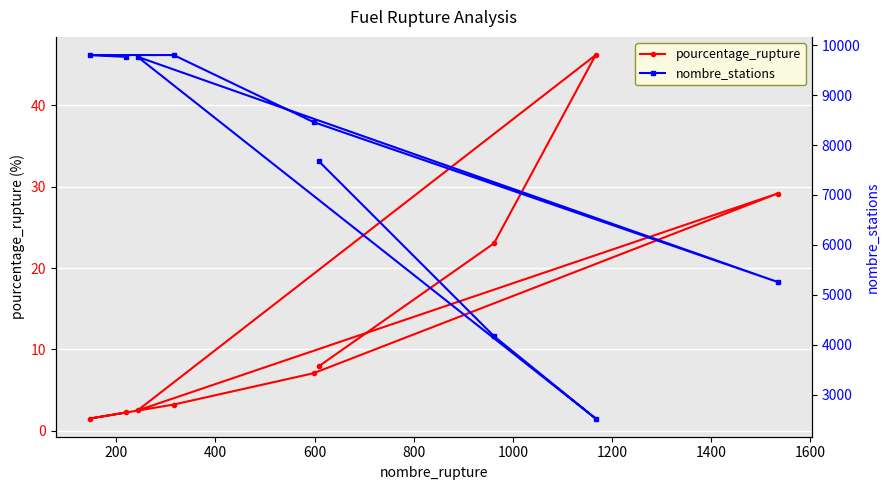

What is the value of the pourcentage_rupture point at the 5th from the left?

7.1